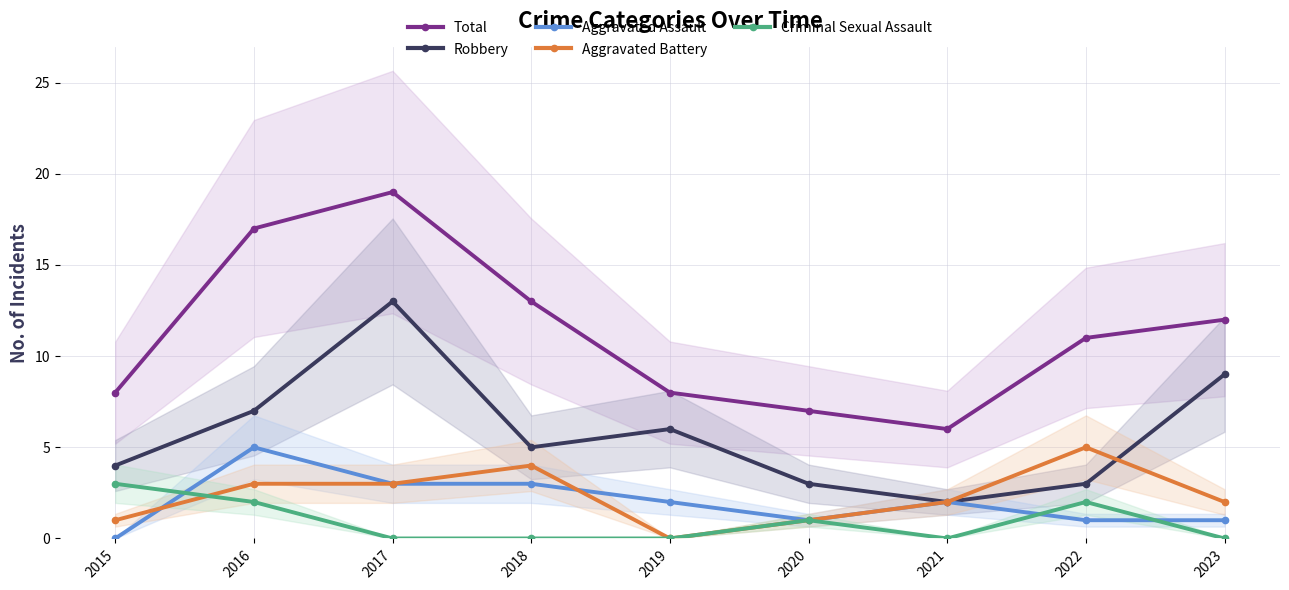

At which category is the sum across all series the highest?

2017